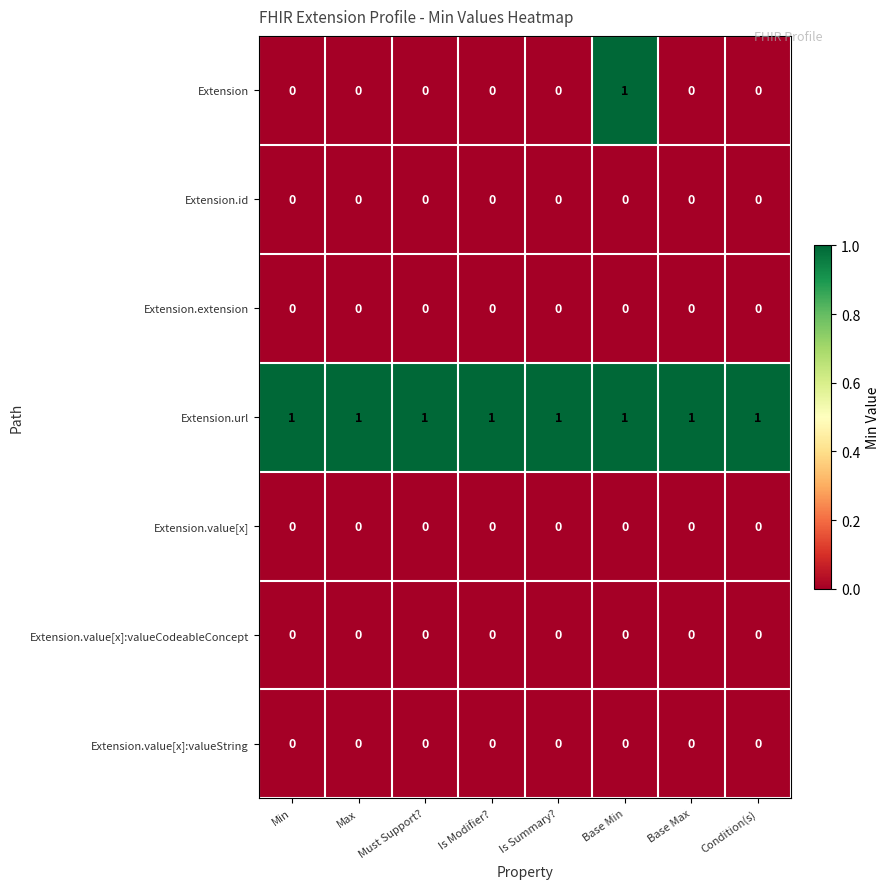

Which series has the widest spread of values?

Extension